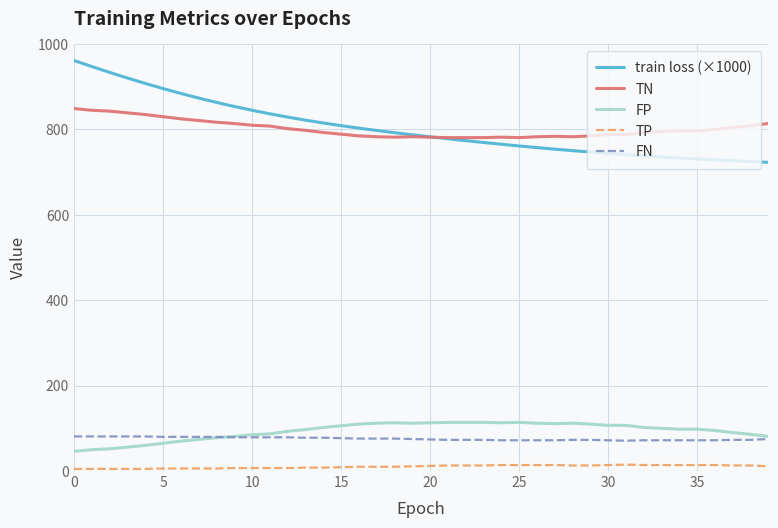

Which series has the widest spread of values?

train loss (×1000)